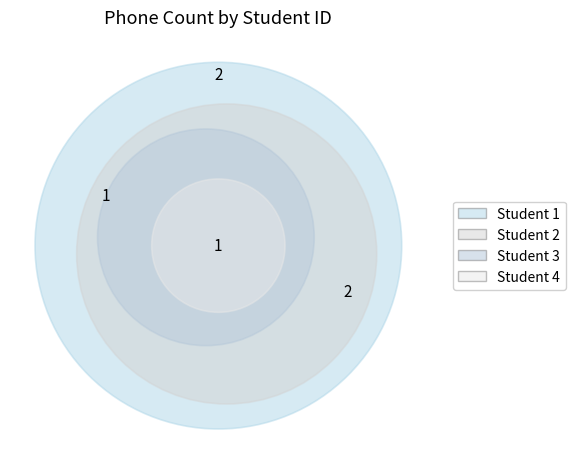

Which has a higher value, 4 or 1?

1